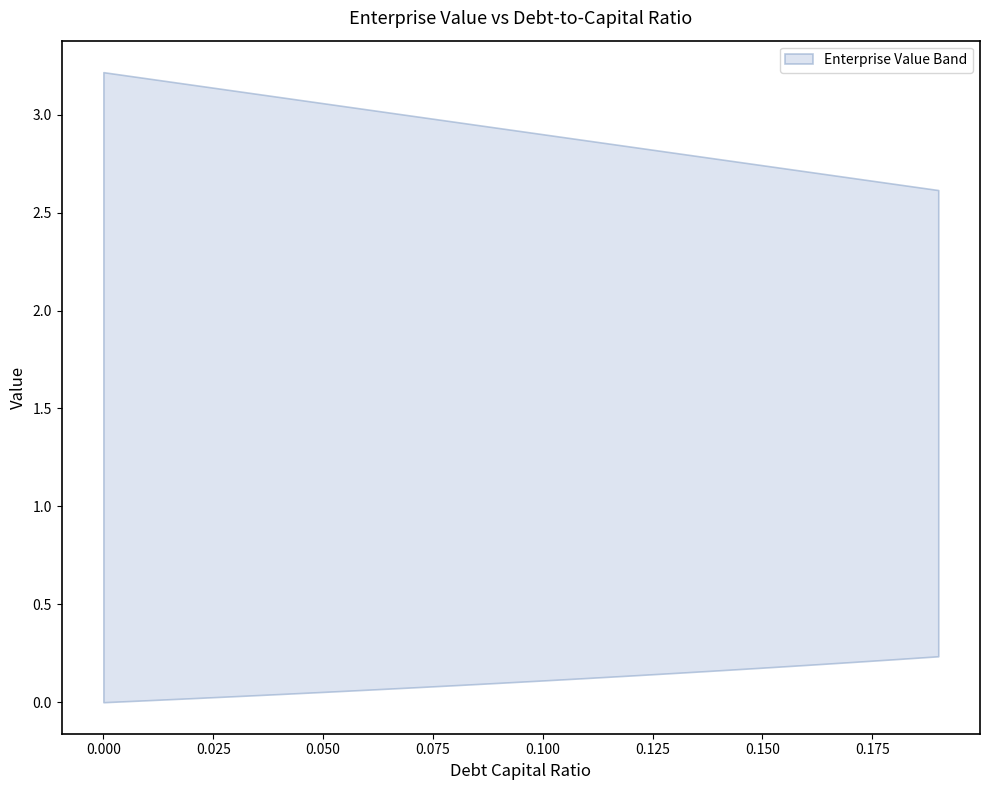

True or false: upper and lower cross at least once.

False